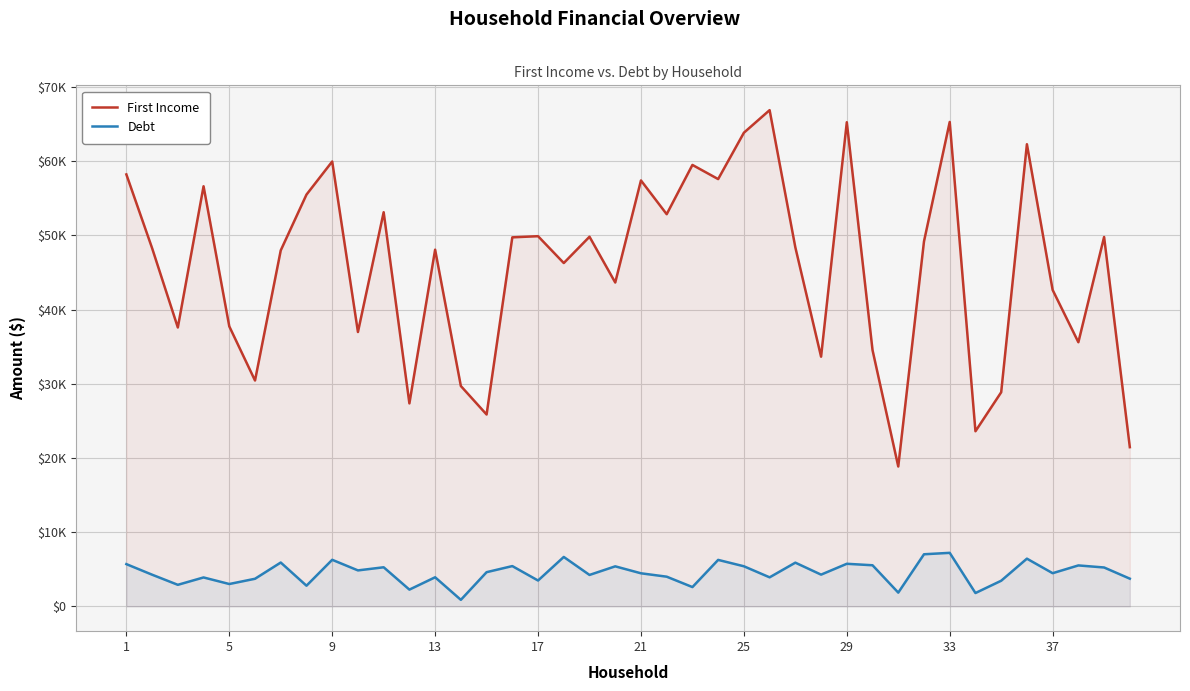

What is the difference between the second highest and second lowest values in the Debt series?

5224